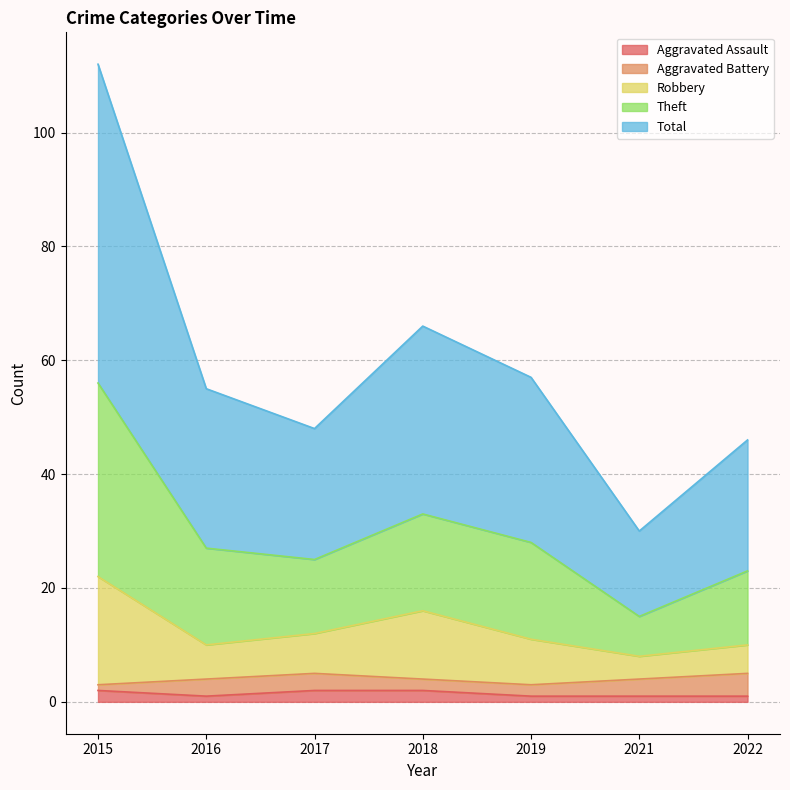

What are all the series names shown in the legend?

Aggravated Assault, Aggravated Battery, Robbery, Theft, Total